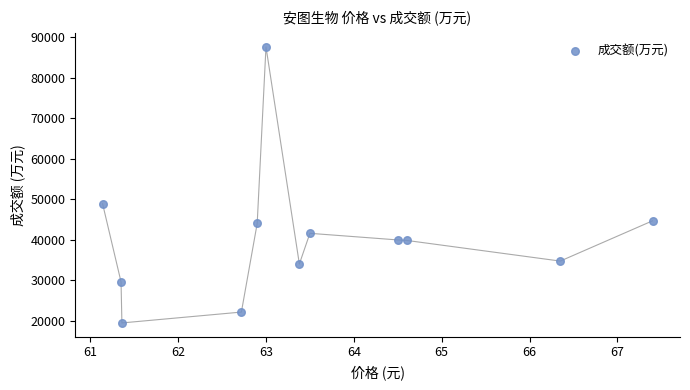

What is the average Y value?

40595